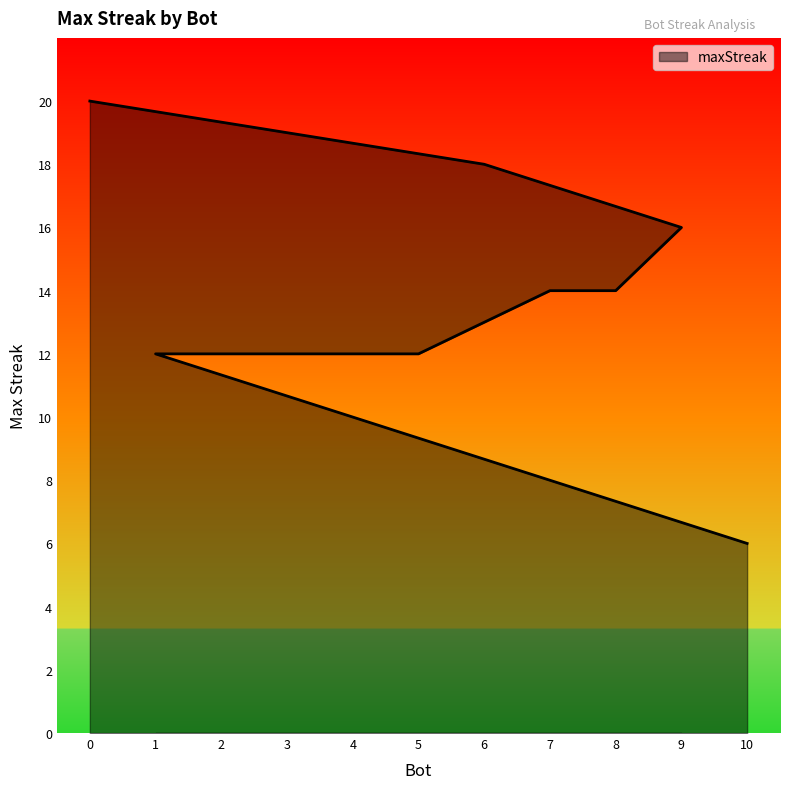

Approximately how many times larger is the value at 0 compared to 5?

1.7